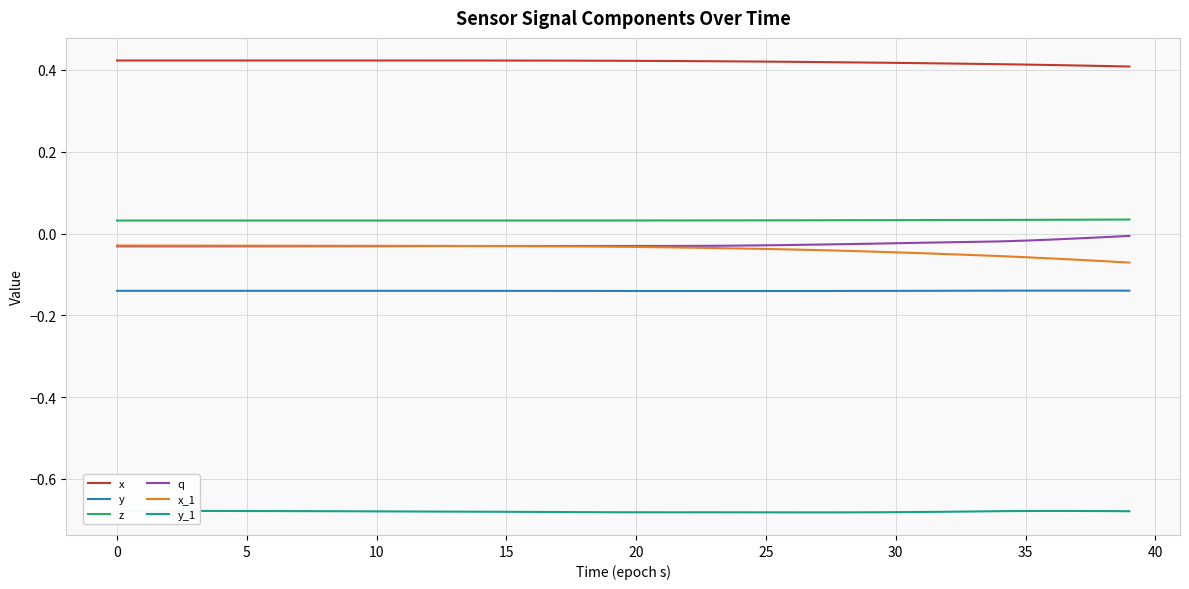

True or false: y_1 and x intersect in this chart.

False